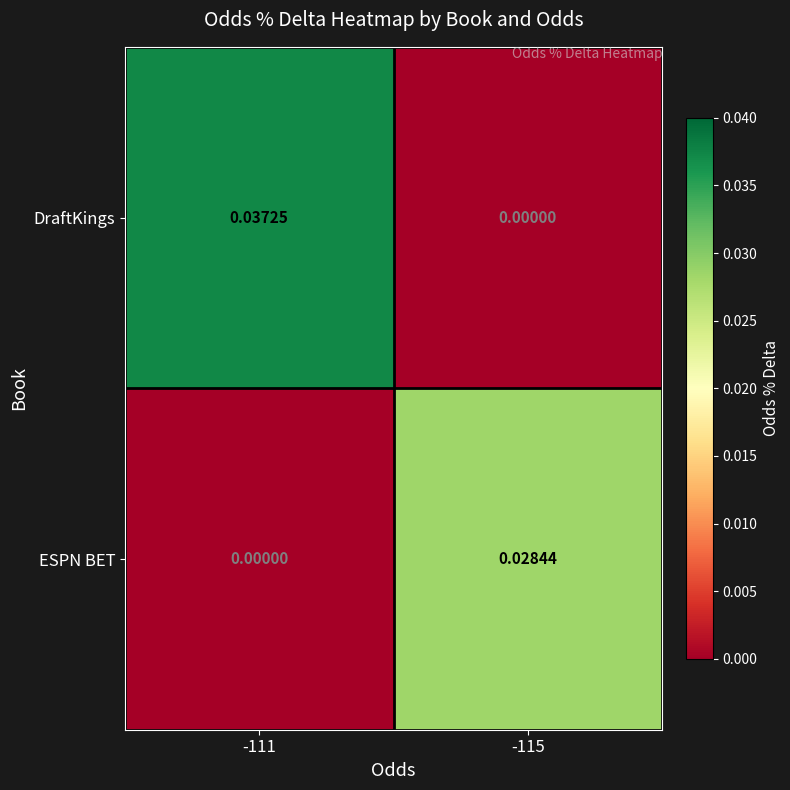

How many distinct data groups are displayed?

2